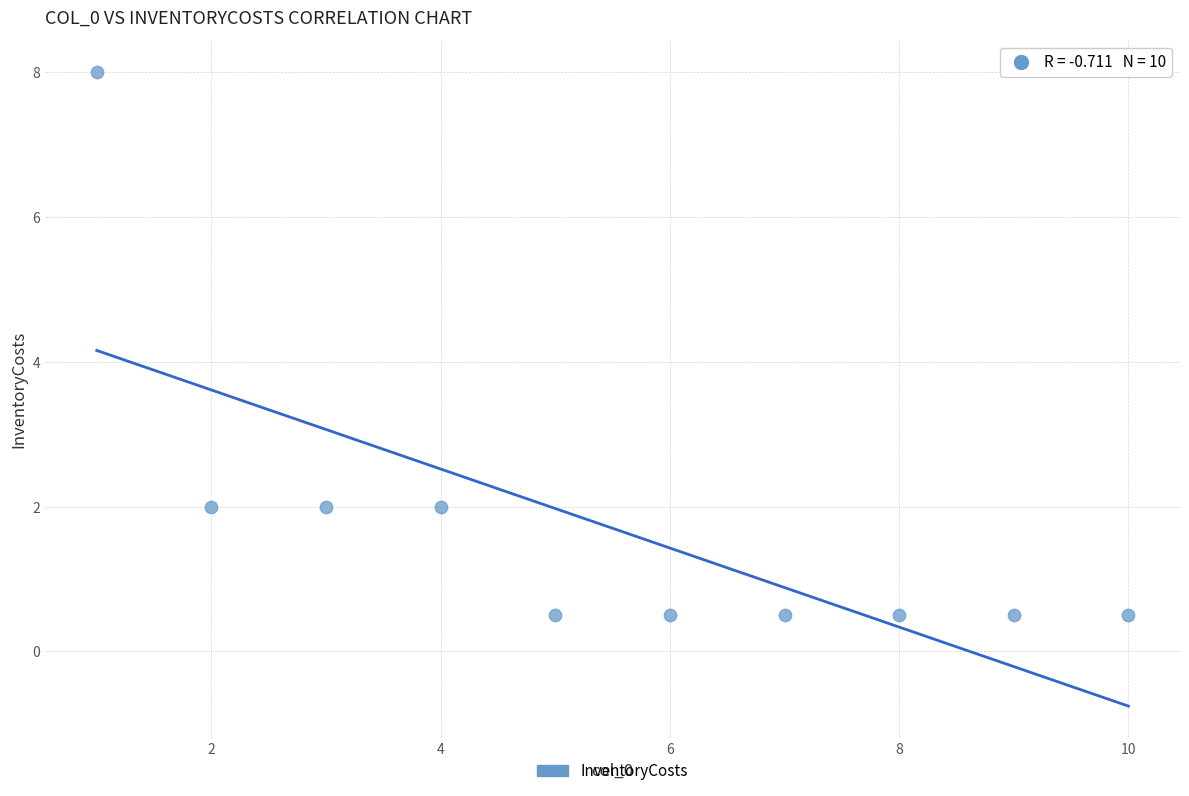

What is the average Y value?

1.7